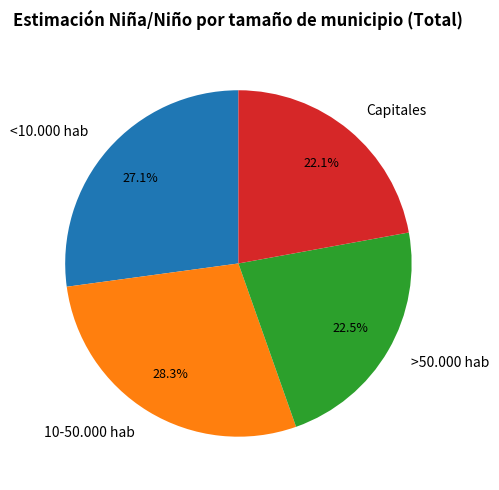

Between <10.000 hab and Capitales, which is larger?

<10.000 hab